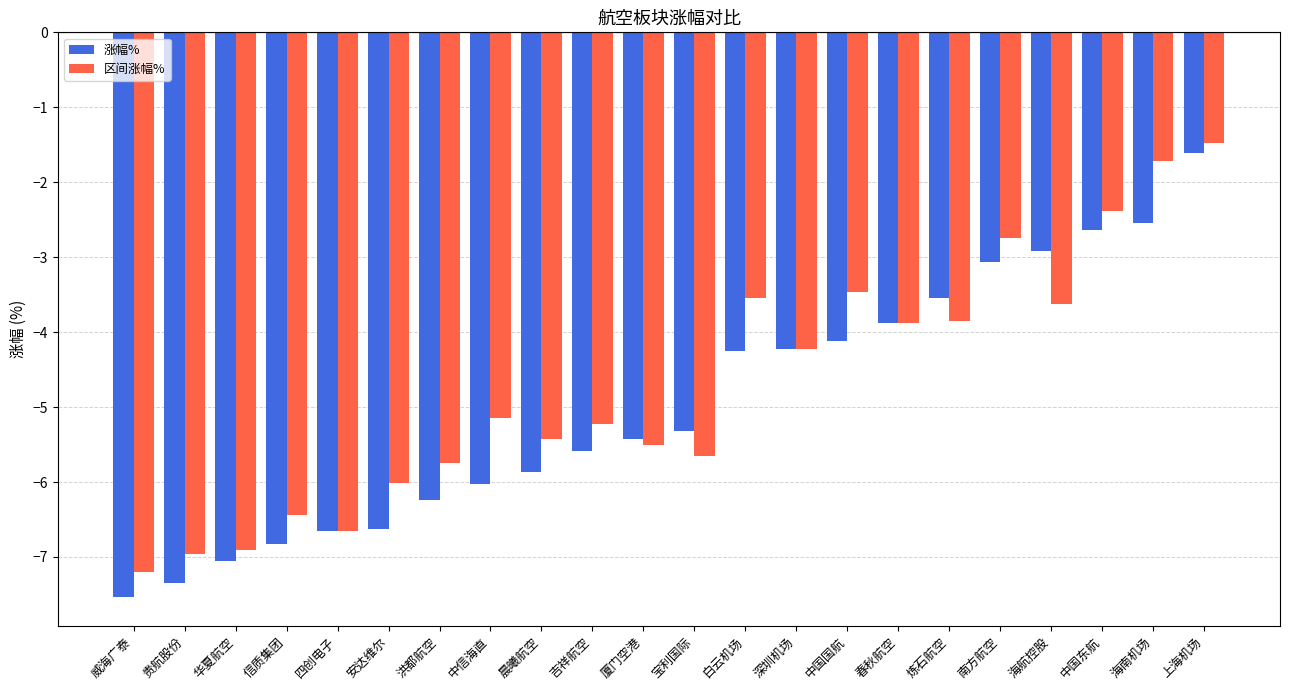

What is the difference between the second highest and minimum values in the 涨幅% series?

5.0